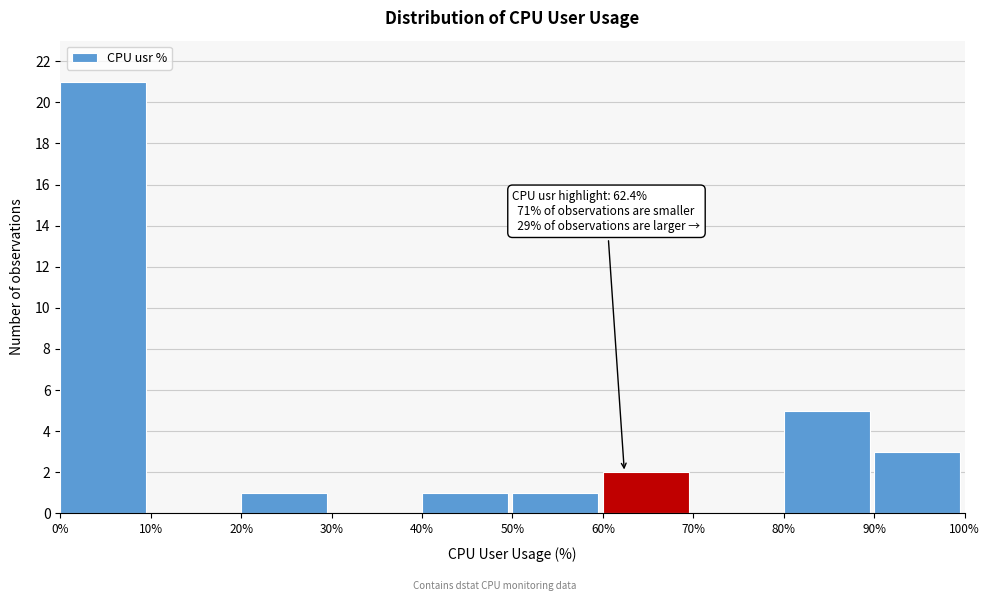

Over which range of the x-axis is the bar tallest?

0% to 10%